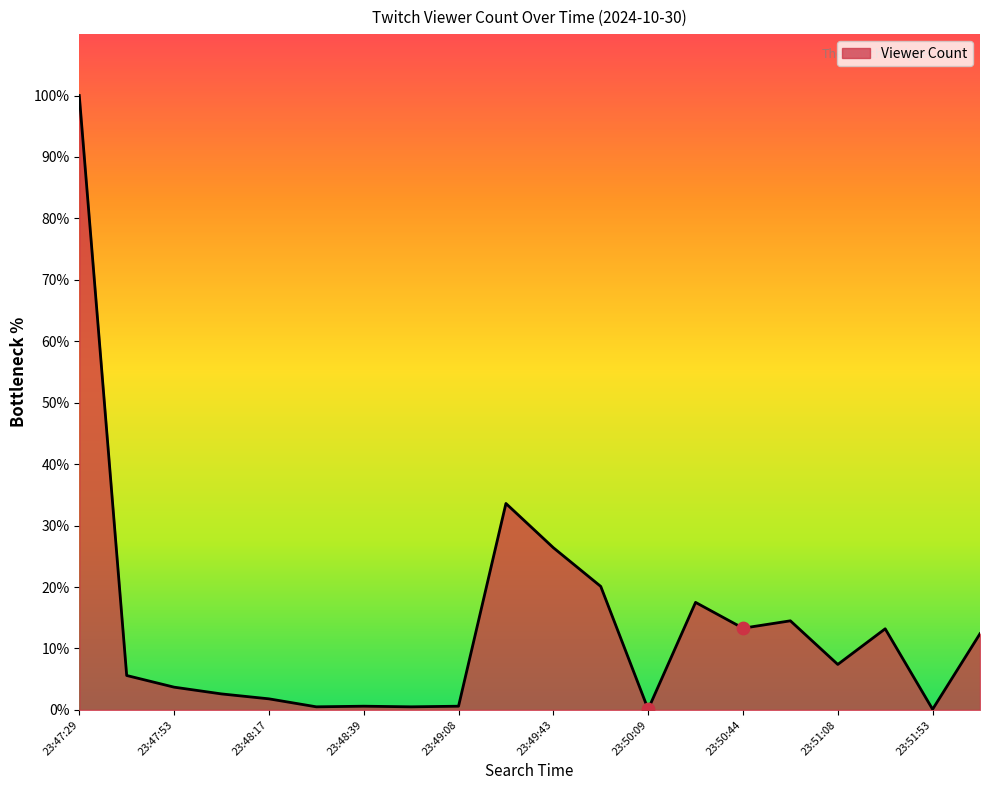

What is the greatest value displayed?

100.0